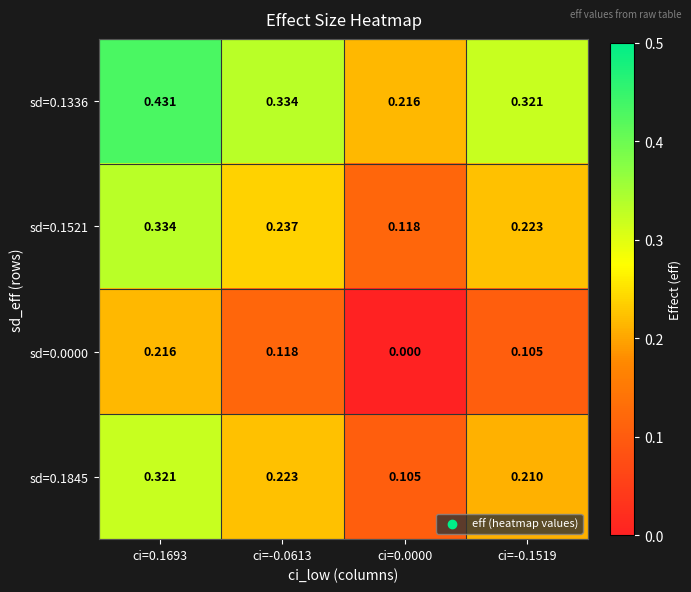

How many distinct data groups are displayed?

4